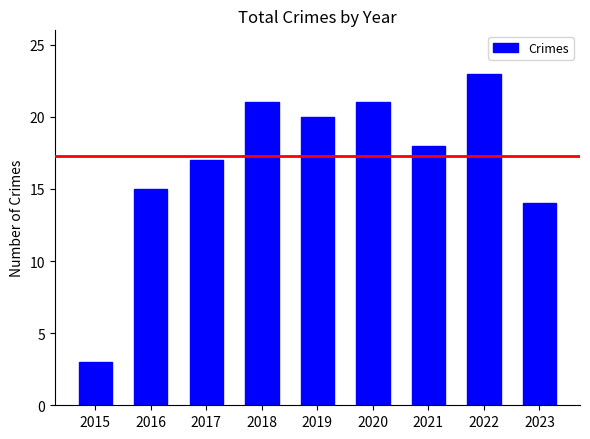

What is the difference between the values at 2023 and 2018?

7